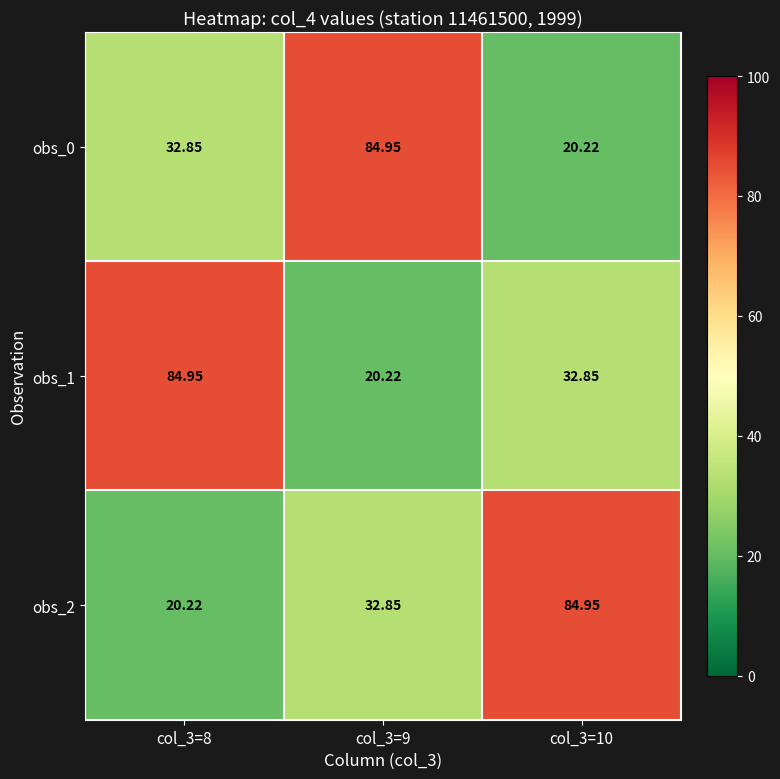

Is the value of obs_1 at col_3=9 greater than the value of obs_0 at col_3=9?

No